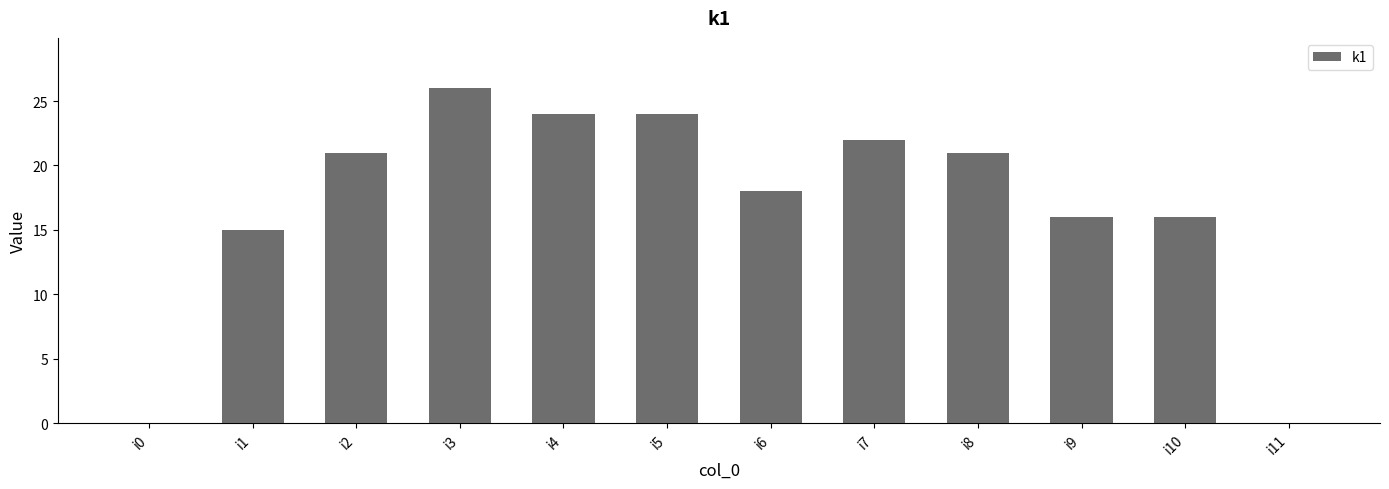

The value at i7 is 12. True or false?

False